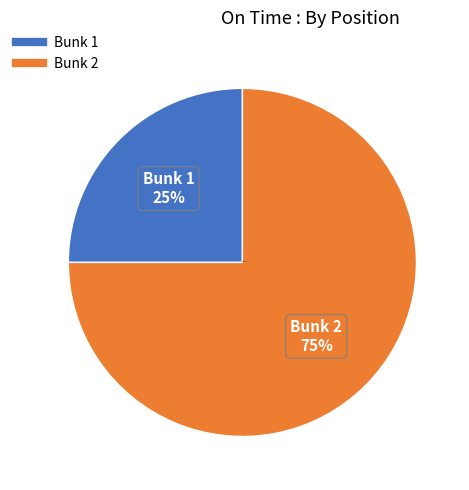

To the nearest percent, what is the difference between the largest and smallest slice percentages?

50%